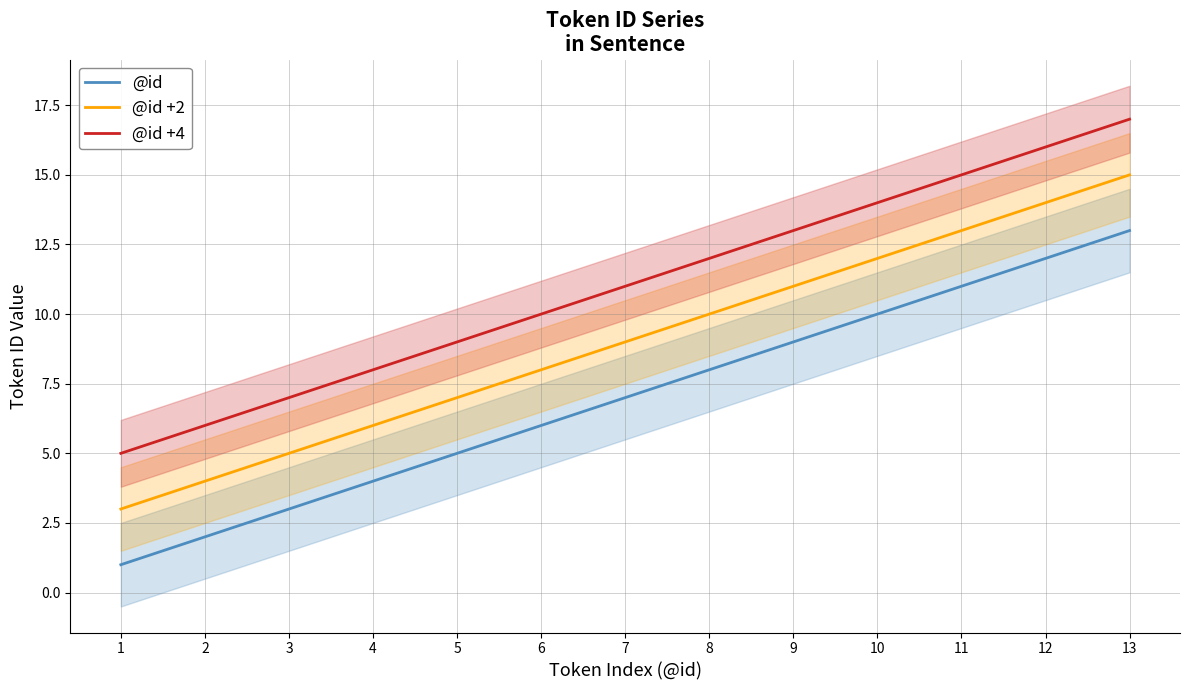

Which series changed the most between 7 and 9?

@id